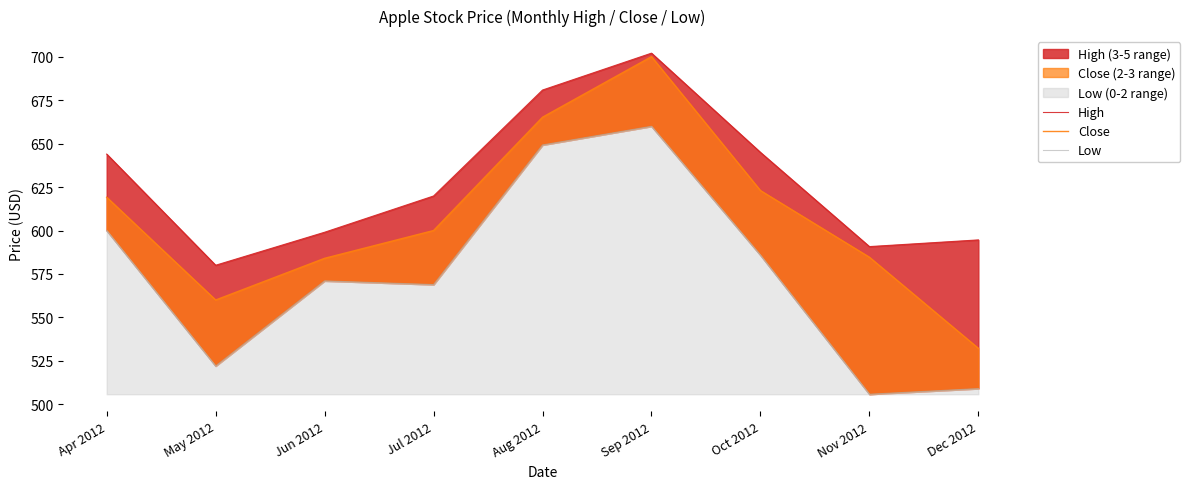

What is the sum of all Close values?

5468.3